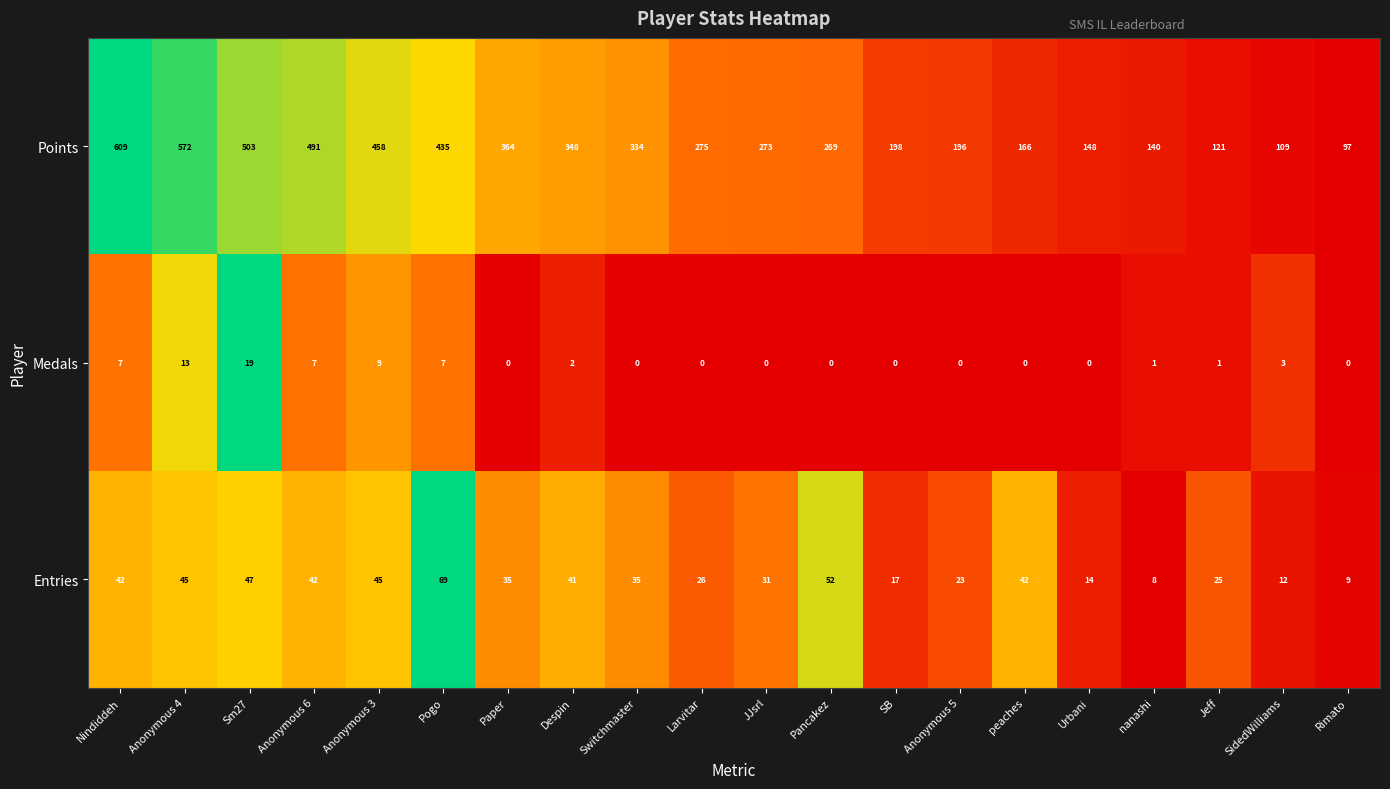

List the series in order of their peak value, lowest first.

Medals, Entries, Points